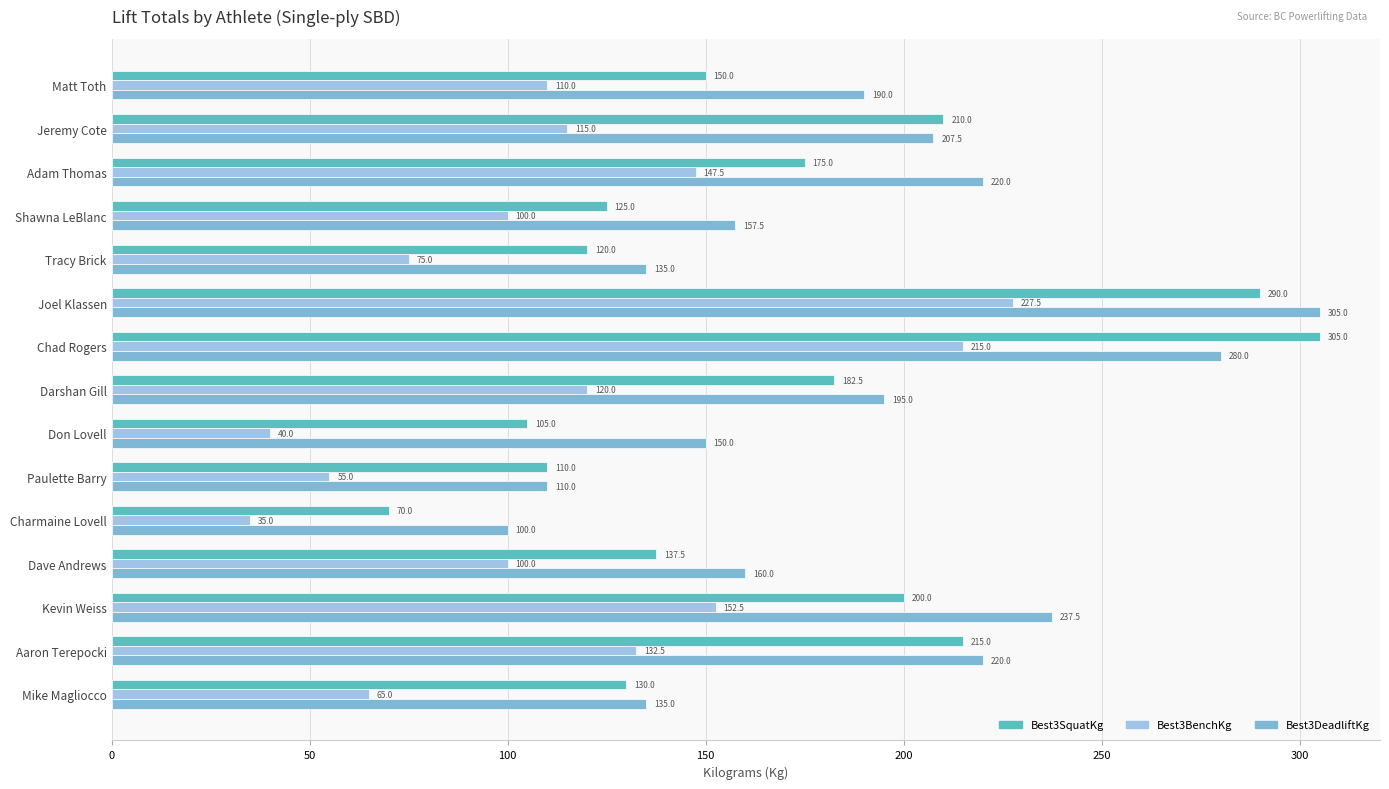

At which label is Best3BenchKg closest to 131?

Aaron Terepocki